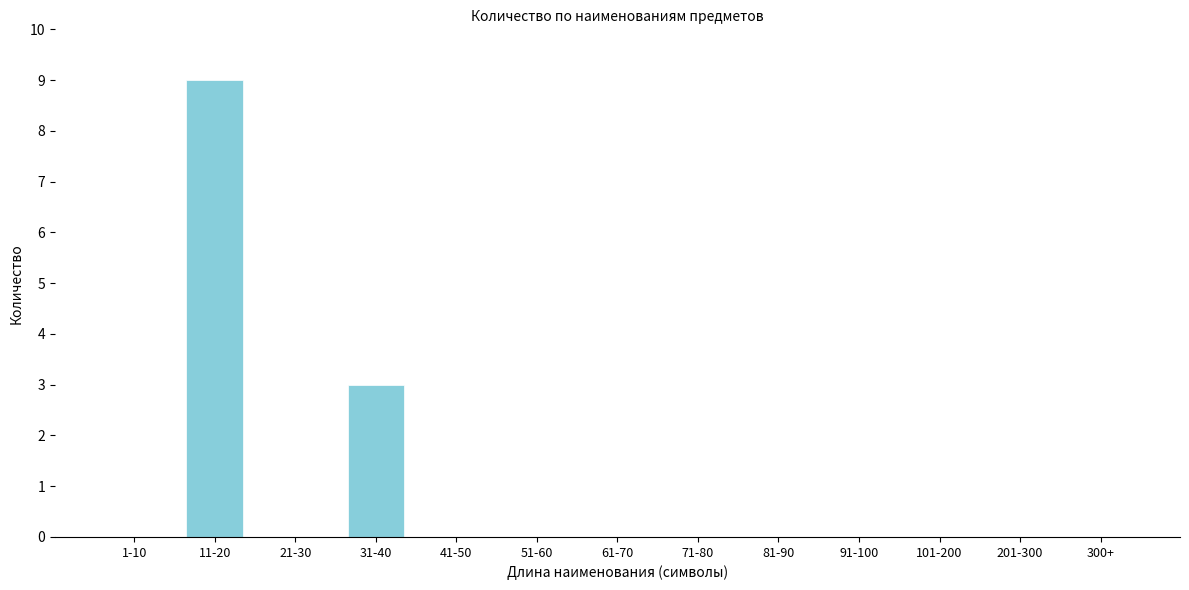

Reading left to right, what are all the values shown in this chart?

1-10=0	11-20=9	21-30=0	31-40=3	41-50=0	51-60=0	61-70=0	71-80=0	81-90=0	91-100=0	101-200=0	201-300=0	300+=0